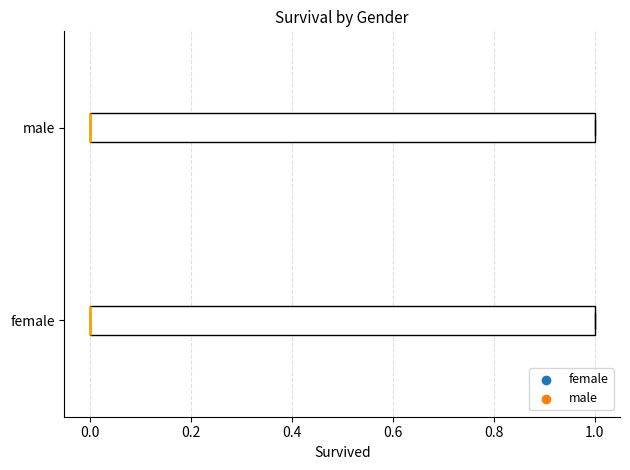

Reading bottom to top, read every box against the x-axis: the position of its median line, the range the box covers, and the ends of its whiskers. The values are not printed on the chart, so give them approximately, as read against the axis.

female: median 0 (drawn on the box's left edge), box 0 to 1, whiskers 0 to 1
male: median 0 (drawn on the box's left edge), box 0 to 1, whiskers 0 to 1